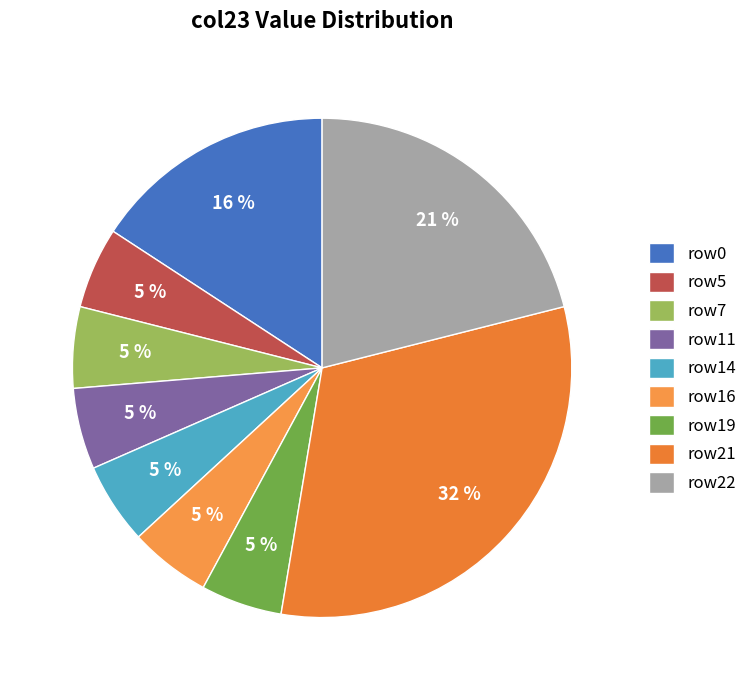

How many segments does this pie chart have?

9